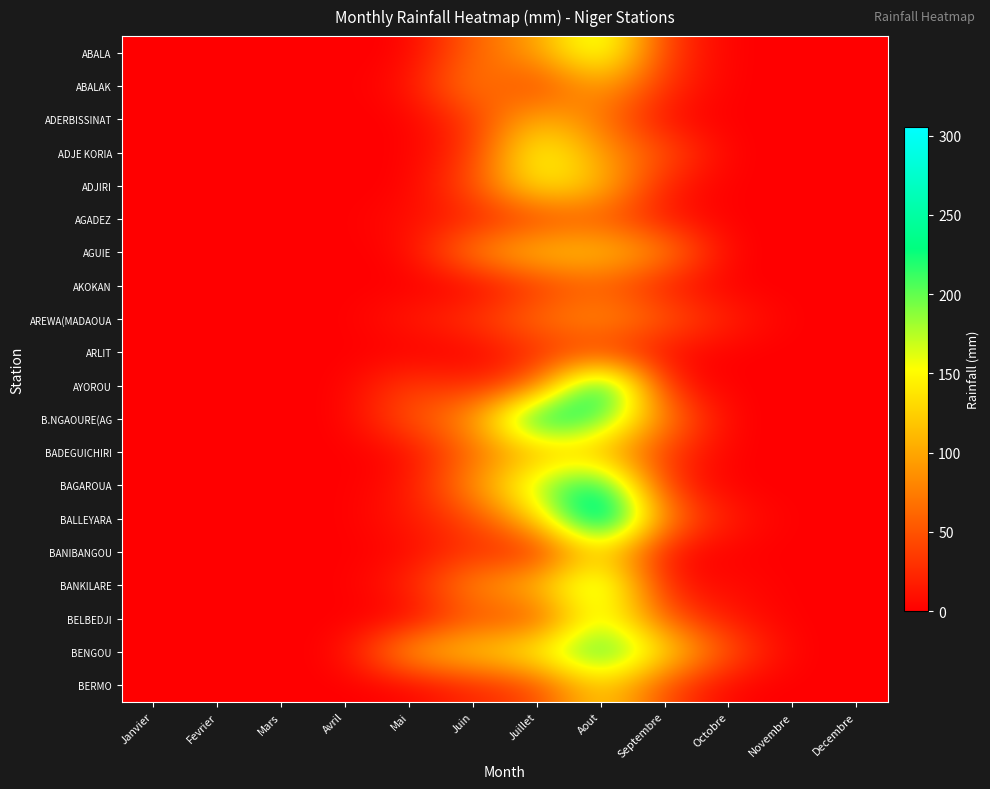

Rank the series by their maximum value, from highest to lowest.

BALLEYARA, AYOROU, B.NGAOURE(AG, BAGAROUA, BENGOU, BANKILARE, ABALA, BELBEDJI, ADJE KORIA, ADJIRI, BANIBANGOU, BERMO, AGUIE, ADERBISSINAT, BADEGUICHIRI, ABALAK, AREWA(MADAOUA, AKOKAN, AGADEZ, ARLIT